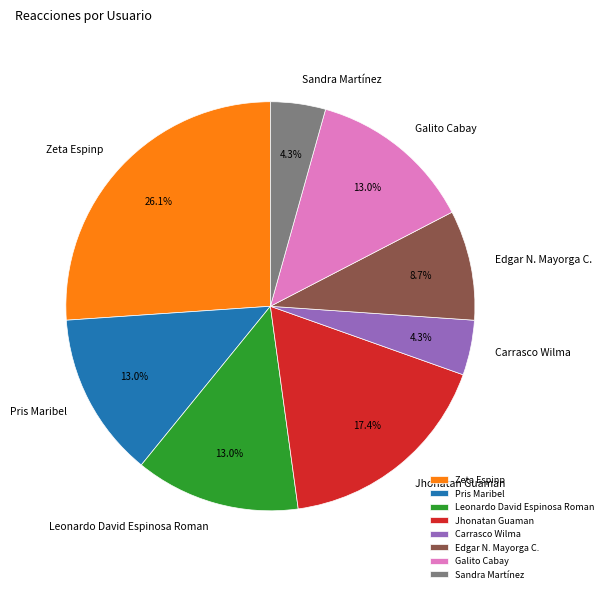

Is Jhonatan Guaman the majority of the pie?

No